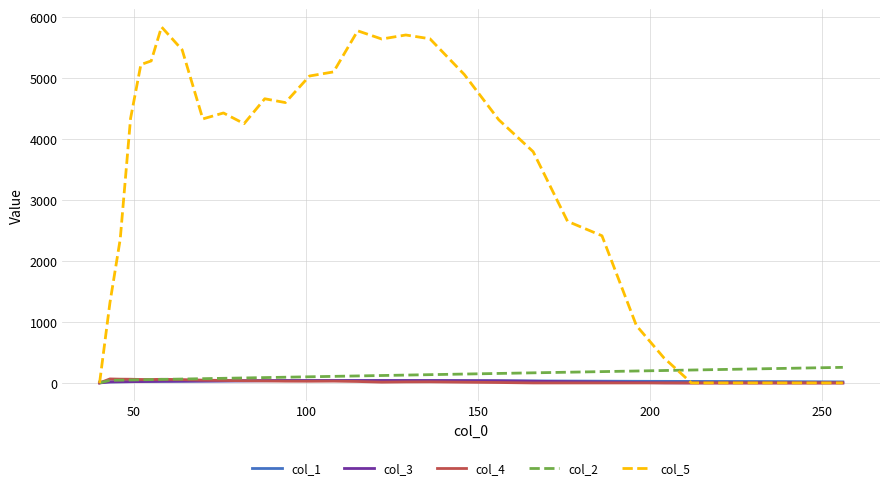

Which series has the largest total across all categories?

col_5